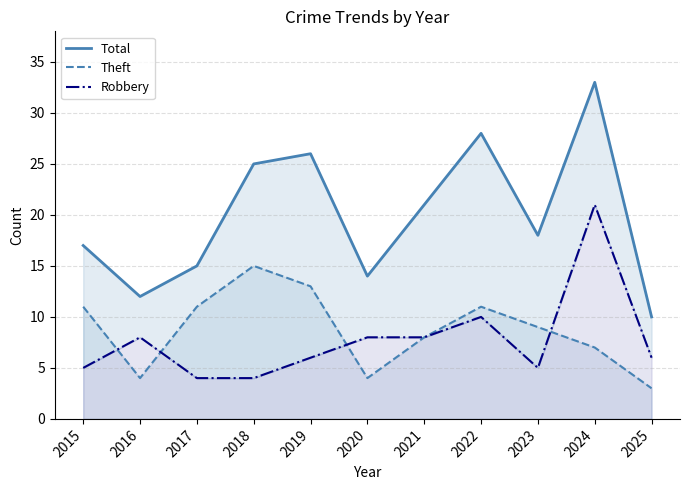

True or false: Total and Theft cross at least once.

False